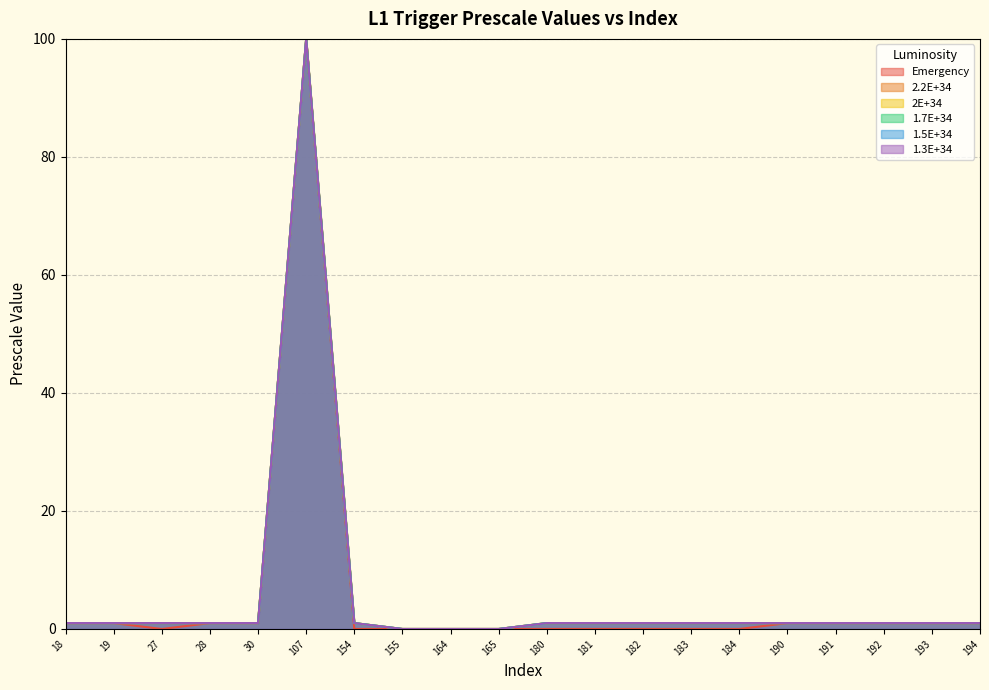

How many lines are shown in the chart?

6